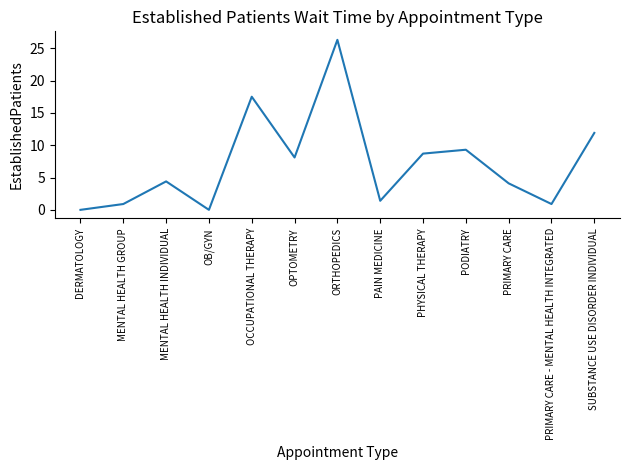

Count the number of categories in the chart.

13